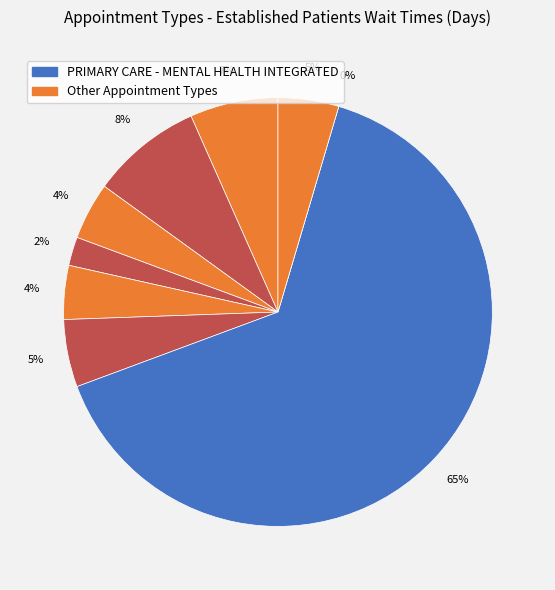

How many slices are in this pie chart?

9